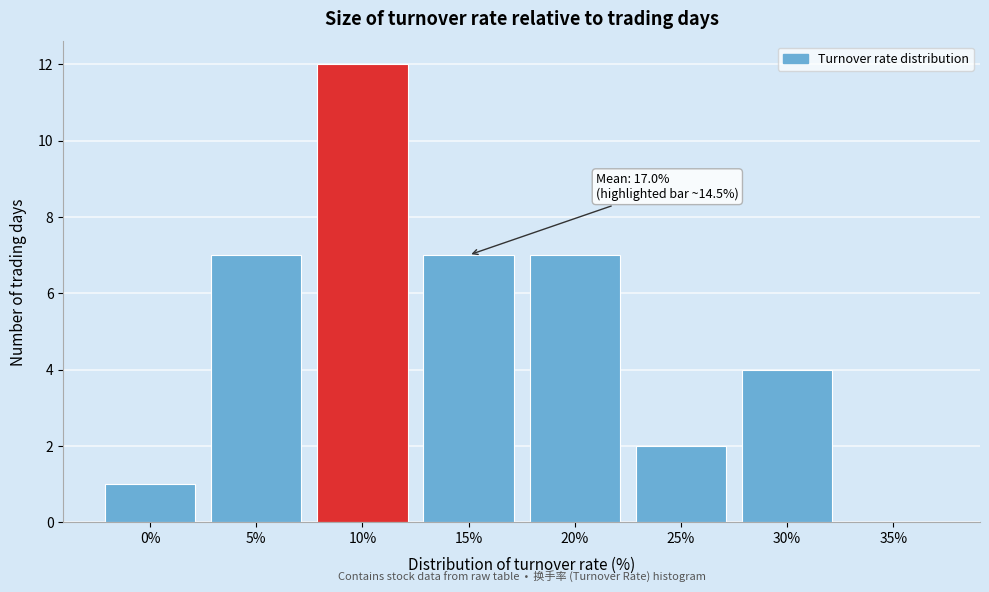

Reading left to right, what are all the values shown in this chart?

0%=1	5%=7	10%=12	15%=7	20%=7	25%=2	30%=4	35%=0